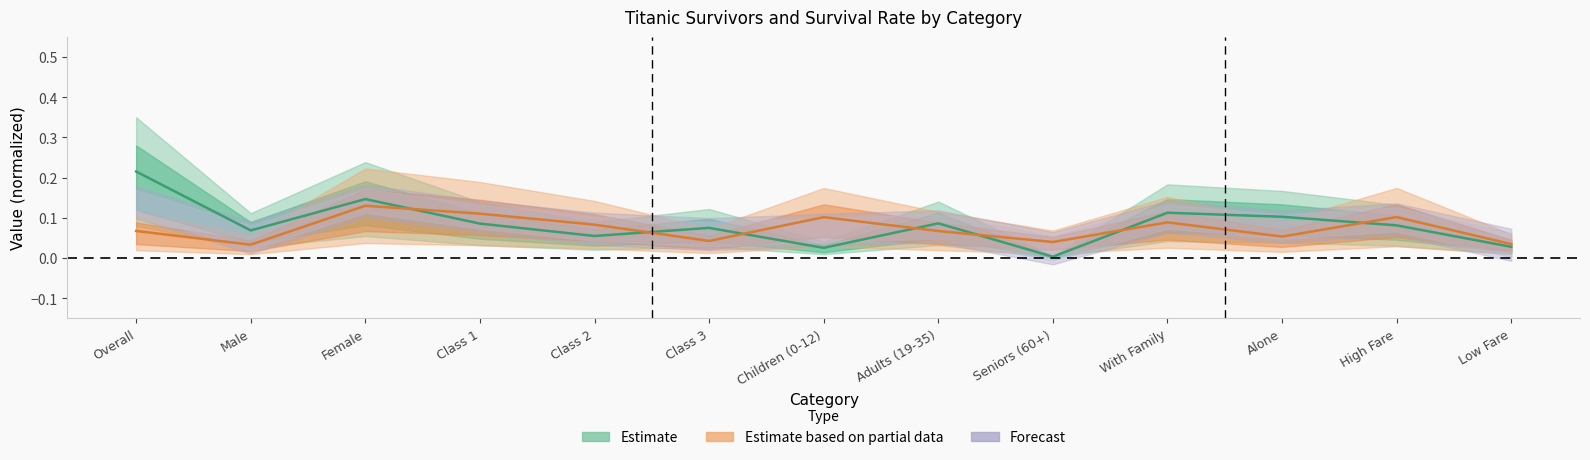

Count the number of categories in the chart.

13